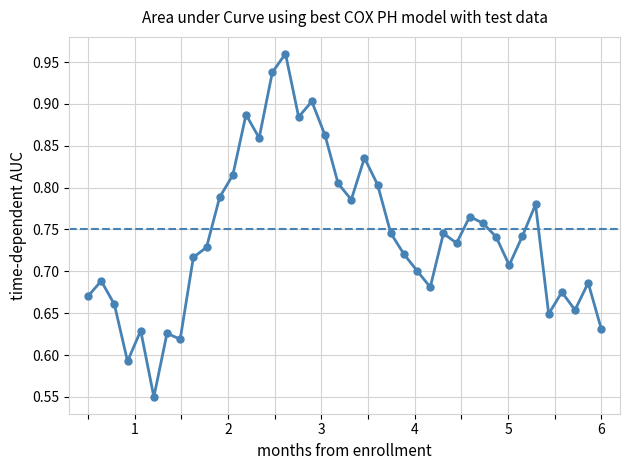

True or false: the data has more than 0 interior local peaks.

True